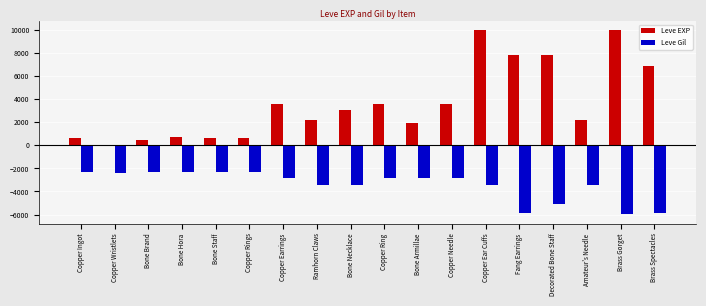

Between Bone Necklace and Copper Ear Cuffs, which series saw the biggest shift?

Leve EXP